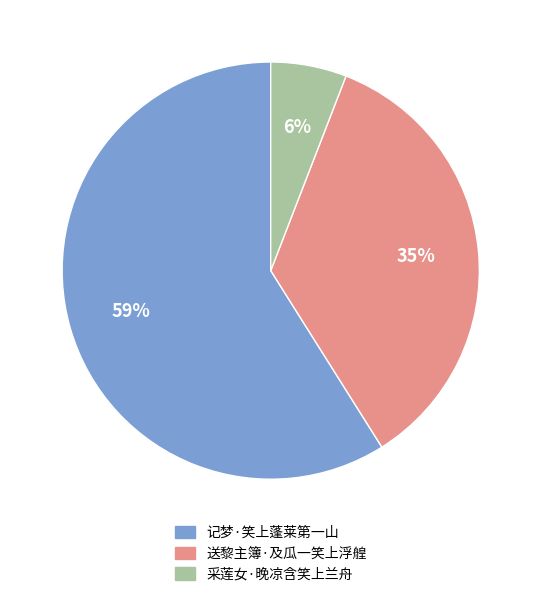

Does 记梦·笑上蓬莱第一山 account for over 50% of the chart?

Yes